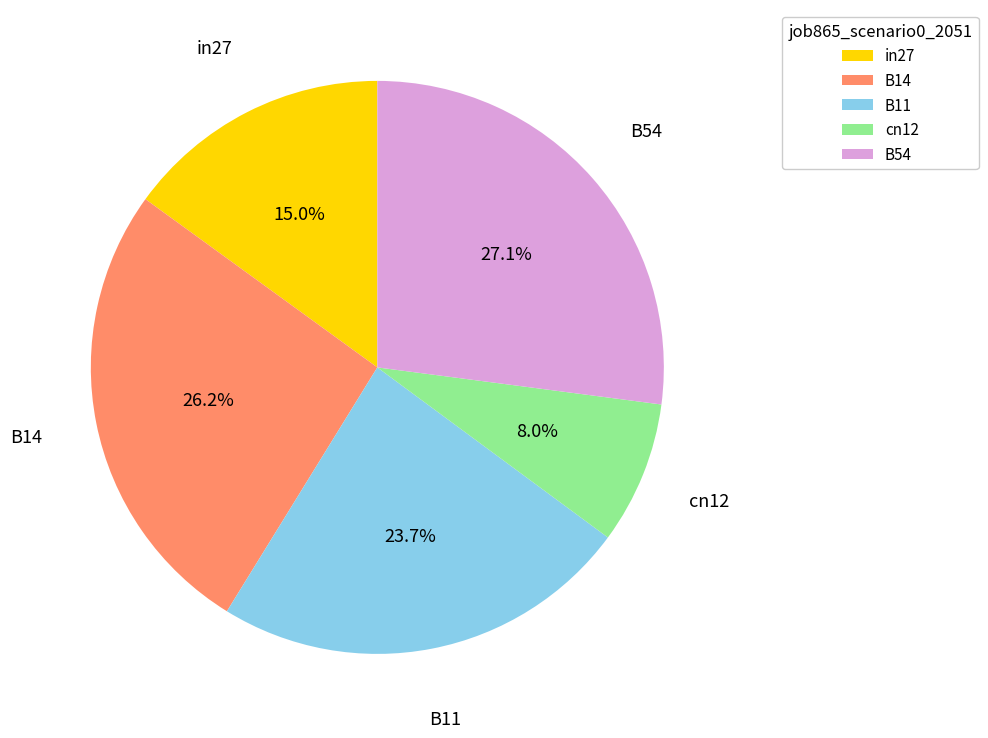

To the nearest percent, what is the difference between the largest and smallest slice percentages?

19%